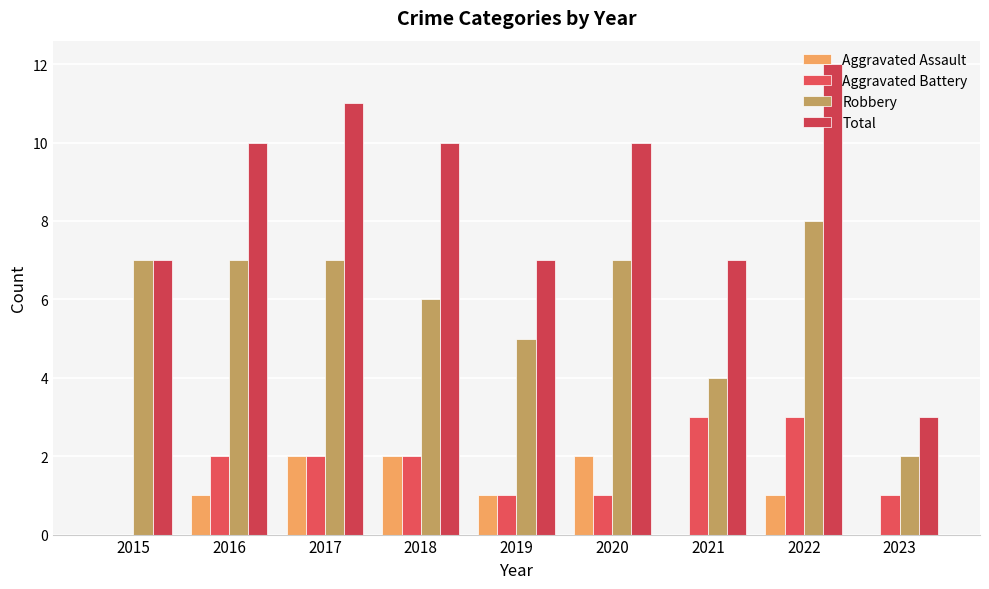

Which category has the highest value in the Robbery series?

2022